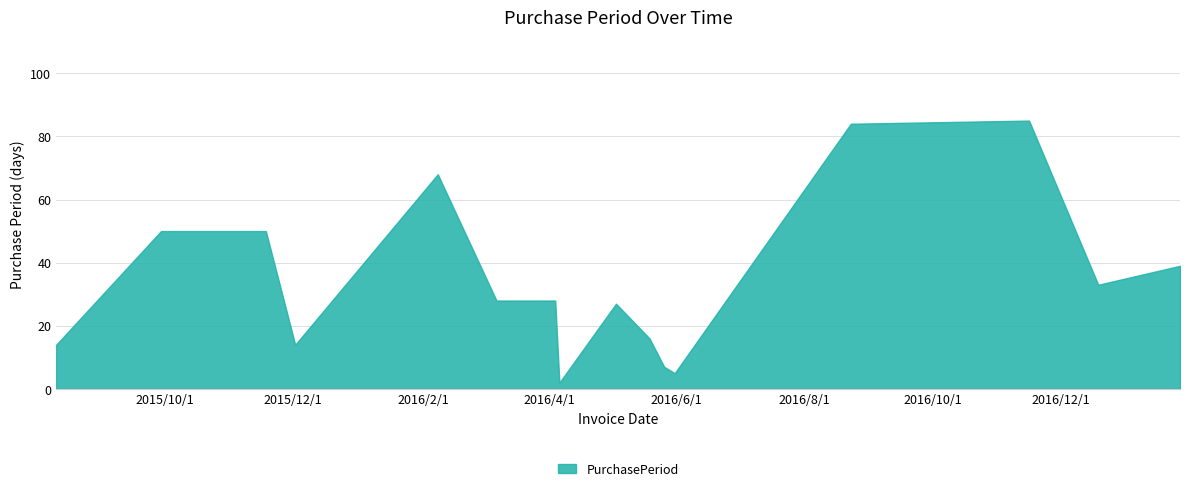

Approximately how many times larger is the value at 2017-01-27 compared to 2016-05-31?

7.8